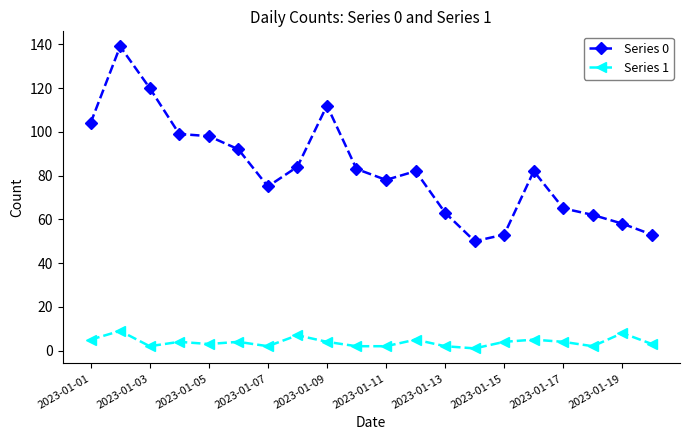

Which series has the largest total across all categories?

Series 0